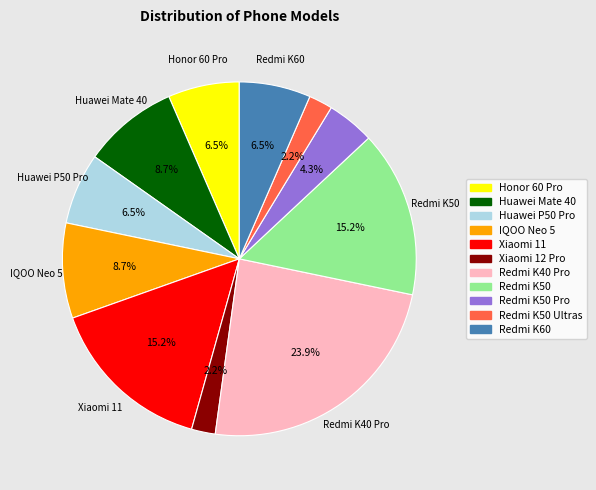

Is there any slice that represents more than half of the pie?

No